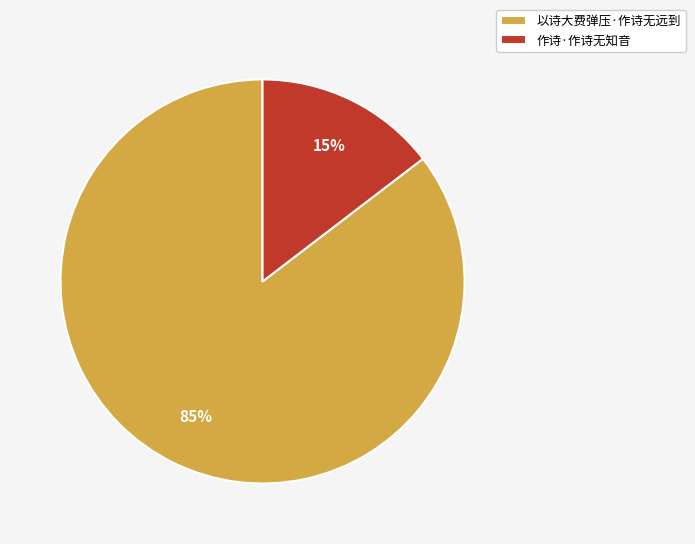

The 以诗大费弹压·作诗无远到 slice represents 97% of the pie. True or false?

False